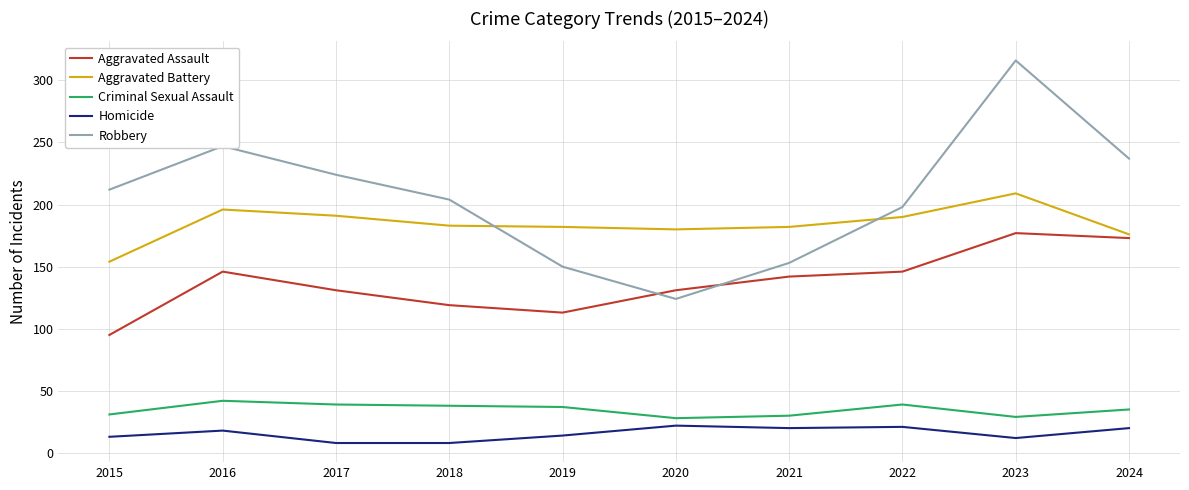

Count the number of categories in the chart.

10